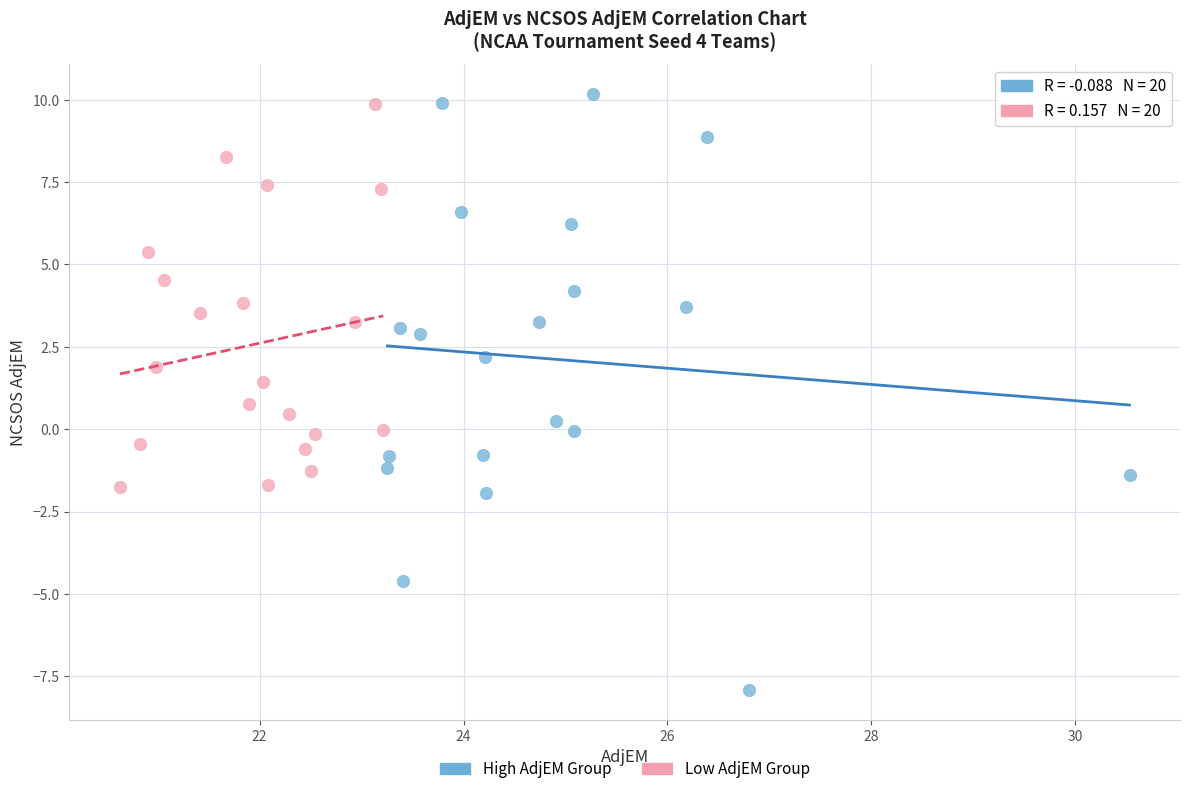

What are all the series names shown in the legend?

High AdjEM Group, Low AdjEM Group